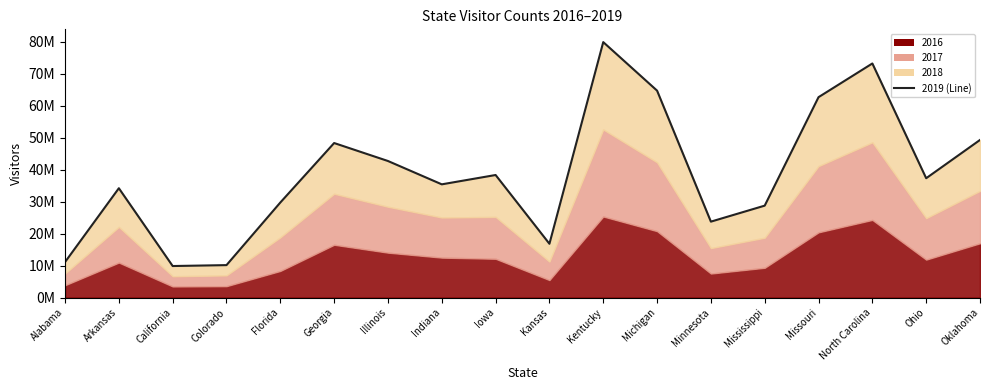

Rank the categories by value from lowest to highest.

California, Colorado, Alabama, Kansas, Minnesota, Mississippi, Florida, Arkansas, Indiana, Ohio, Iowa, Illinois, Georgia, Oklahoma, Missouri, Michigan, North Carolina, Kentucky